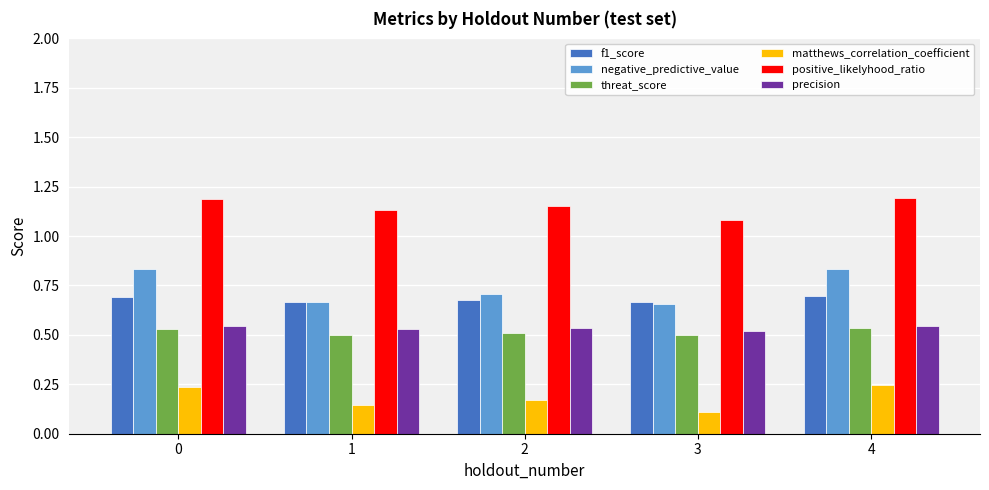

True or false: positive_likelyhood_ratio has a value of 1.9 at 3.

False